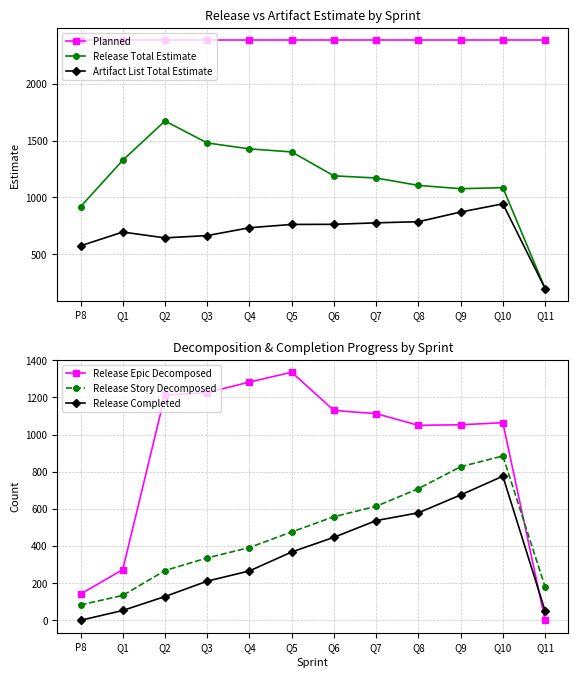

Reading left to right, what are all the values shown in this chart?

Planned: P8=2380	Q1=2380	Q2=2380	Q3=2380	Q4=2380	Q5=2380	Q6=2380	Q7=2380	Q8=2380	Q9=2380	Q10=2380	Q11=2380
Release Total Estimate: P8=918	Q1=1327	Q2=1672	Q3=1479	Q4=1427	Q5=1400	Q6=1190	Q7=1171	Q8=1106	Q9=1077	Q10=1086	Q11=200
Artifact List Total Estimate: P8=575	Q1=696	Q2=645	Q3=665	Q4=734	Q5=763	Q6=764	Q7=777	Q8=787	Q9=872	Q10=944	Q11=200
Release Epic Decomposed: P8=141	Q1=273	Q2=1213	Q3=1226	Q4=1283	Q5=1336	Q6=1130	Q7=1113	Q8=1050	Q9=1053	Q10=1064	Q11=0
Release Story Decomposed: P8=83	Q1=134	Q2=268	Q3=336	Q4=392	Q5=476	Q6=558	Q7=614	Q8=709	Q9=827	Q10=885	Q11=180
Release Completed: P8=0	Q1=53	Q2=128	Q3=211	Q4=266	Q5=368	Q6=447	Q7=537	Q8=579	Q9=675	Q10=776	Q11=50